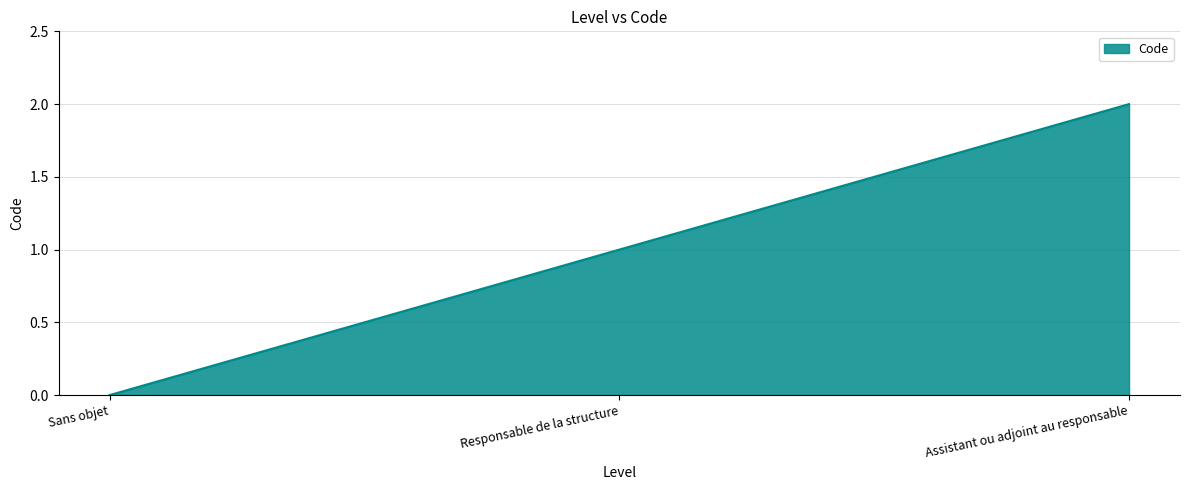

What position from the right is Responsable de la structure?

2